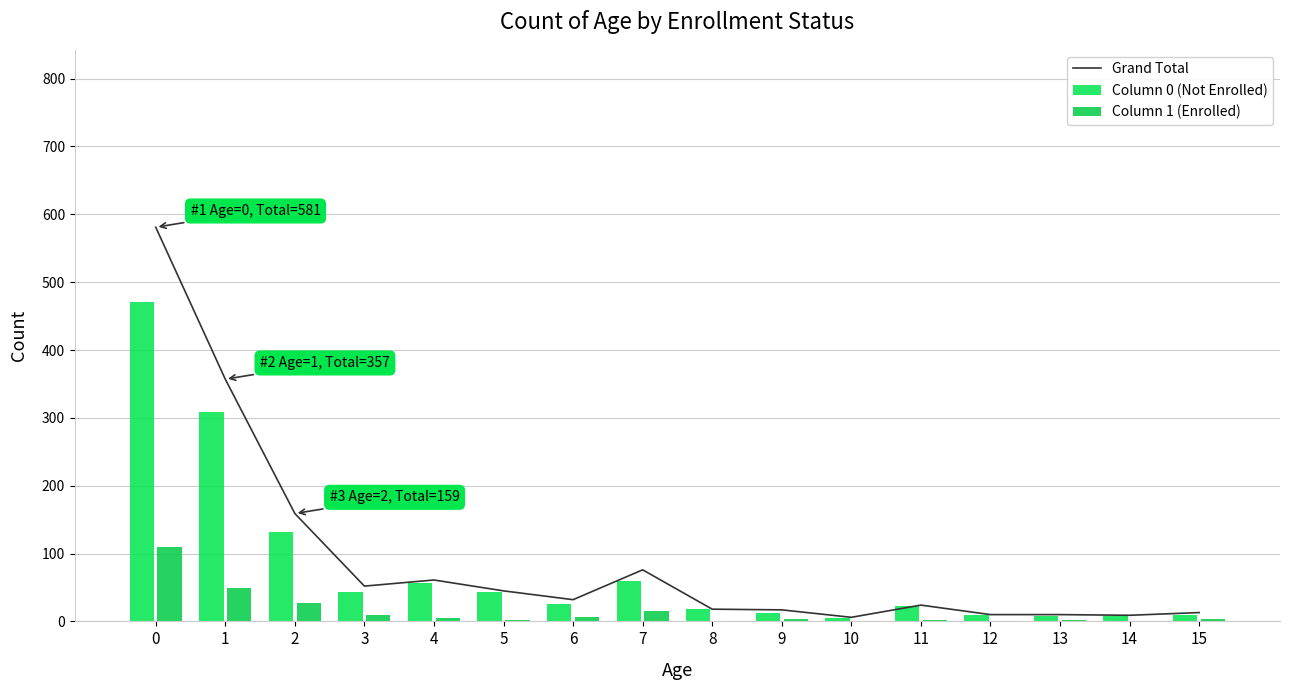

Which has a higher value, 8 or 13?

8